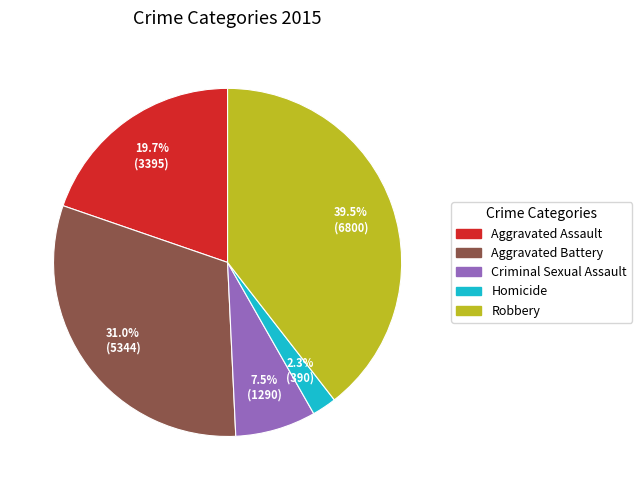

To the nearest percent, what percentage of the pie is Aggravated Battery?

31%